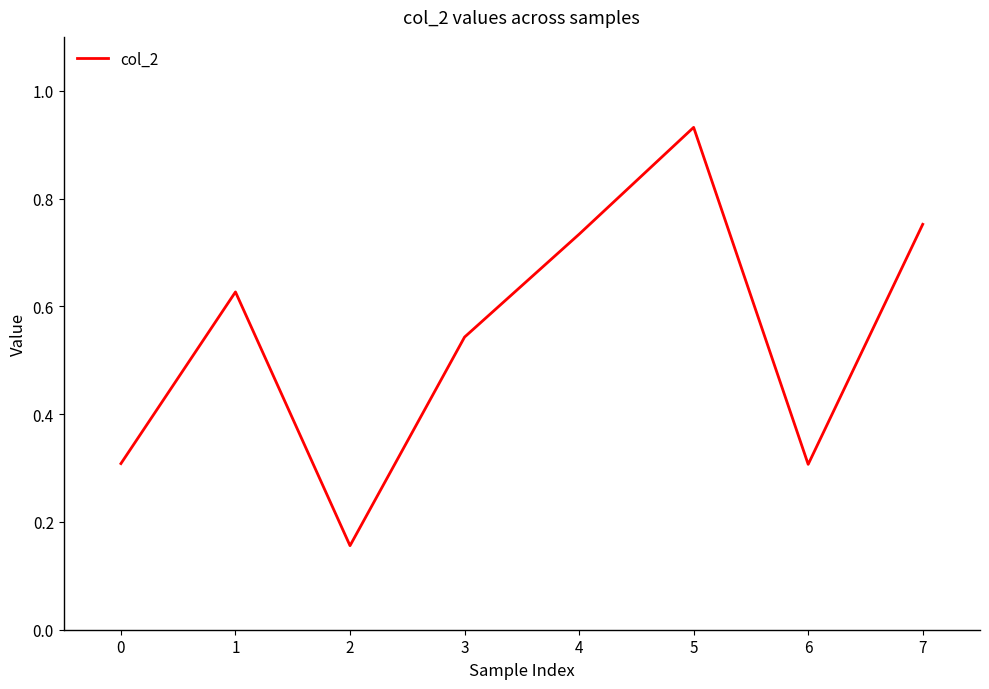

Where is the first local maximum?

1